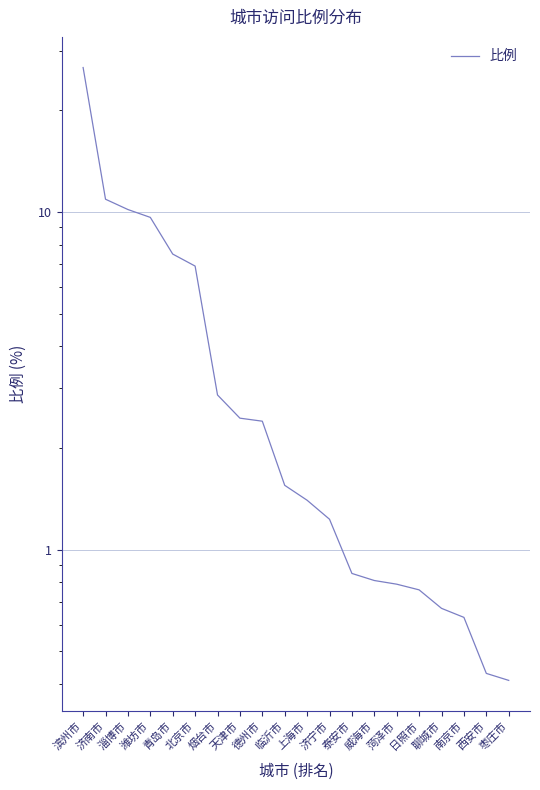

What is the difference between the maximum and minimum values?

26.3